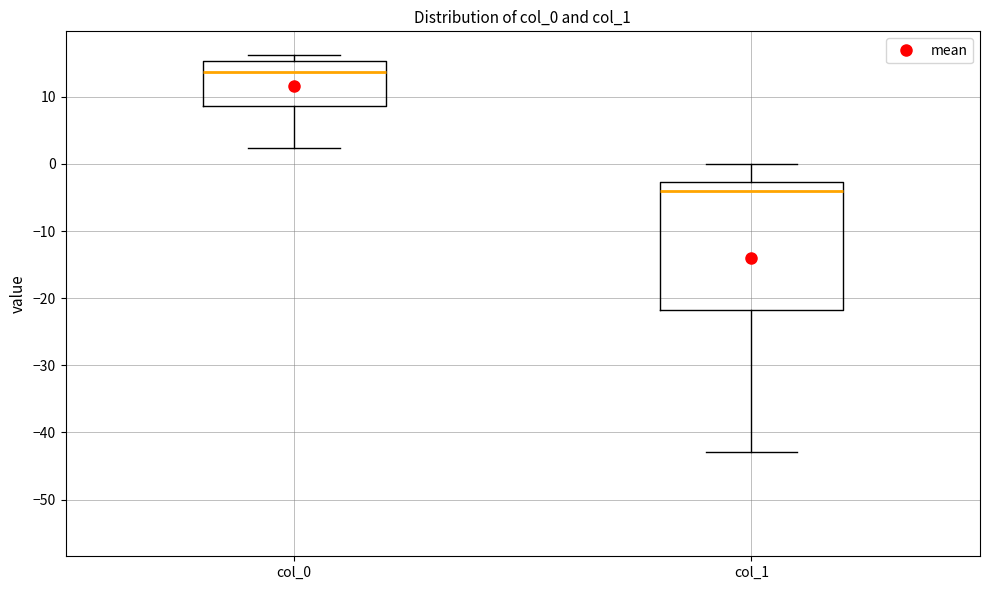

Reading left to right, transcribe this box plot: for each box, give where its median line is, the range the box spans, and where its two whiskers end, as read against the y-axis. The values are not printed on the chart, so give them approximately, as read against the axis.

col_0: median 14, box 9 to 15, whiskers 2 to 16
col_1: median -4, box -22 to -3, whiskers -43 to 0